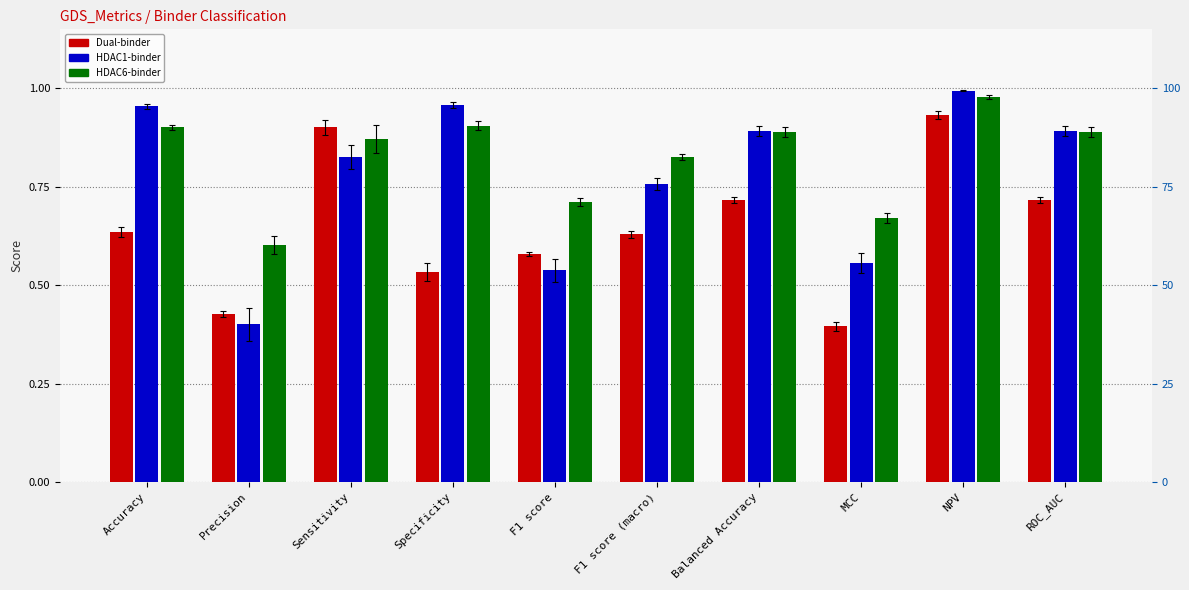

What is the sum of the HDAC1-binder values at Balanced Accuracy and Precision?

1.3